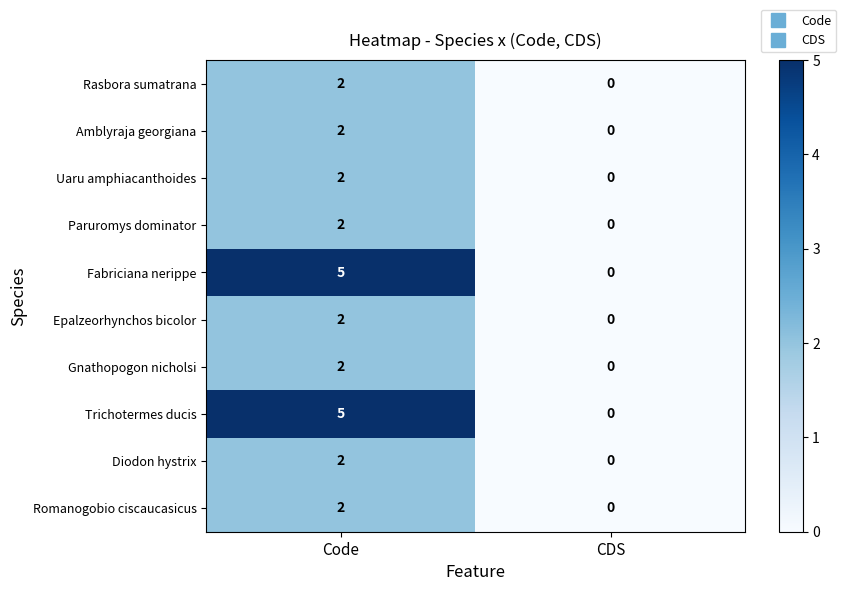

At which category is the sum across all series the highest?

Code